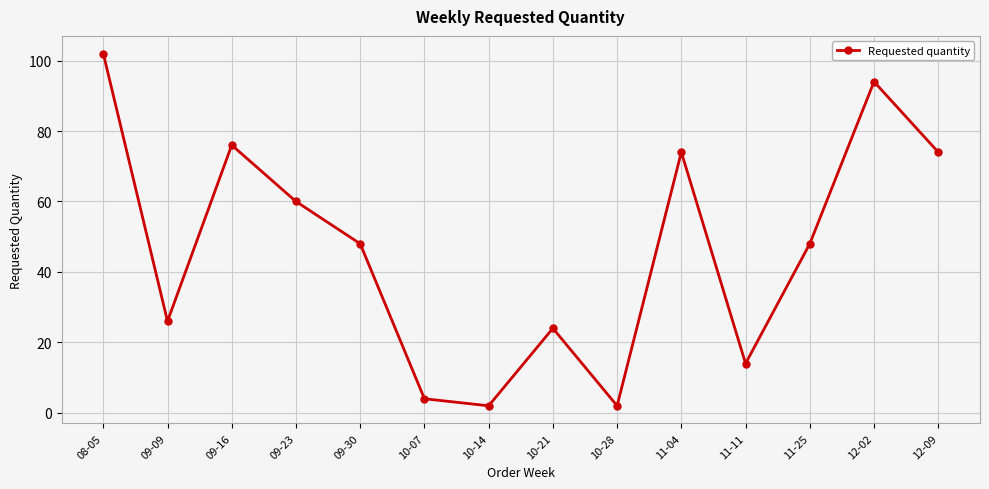

What position from the right is 11-25?

3